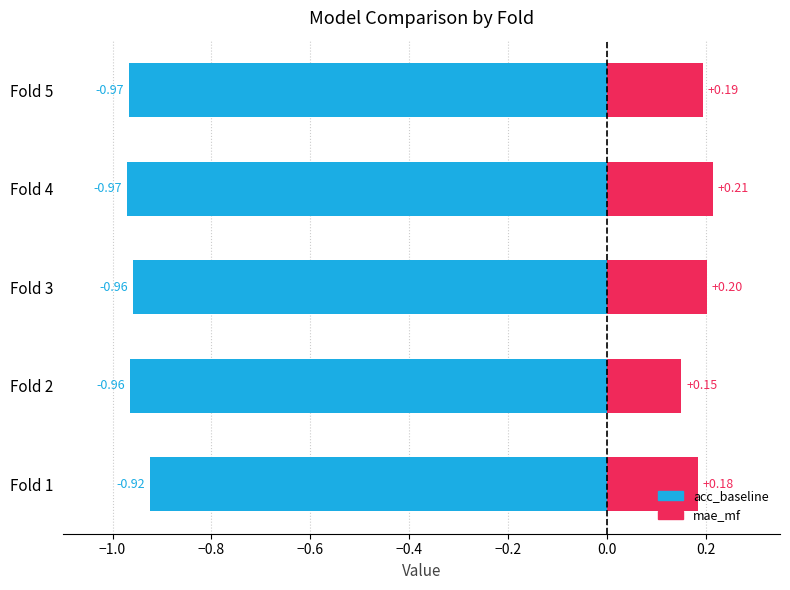

Which series has the largest range (max minus min)?

mae_mf